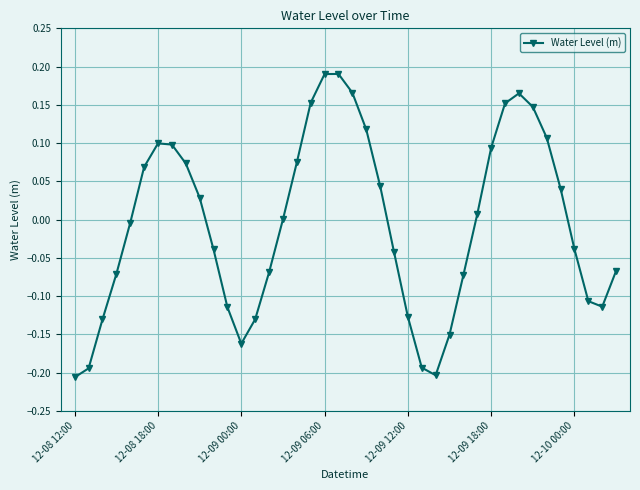

What is the difference between the maximum and minimum values?

0.4